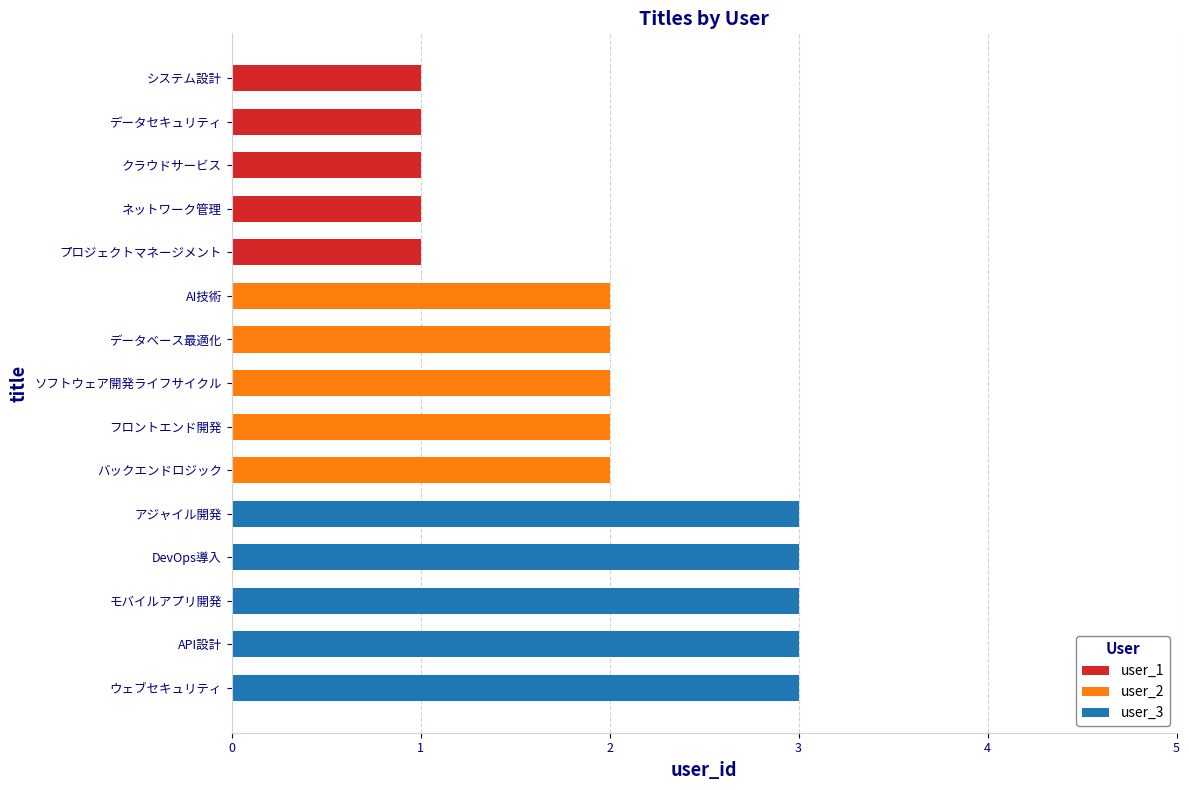

What is the total value across all series at DevOps導入?

3